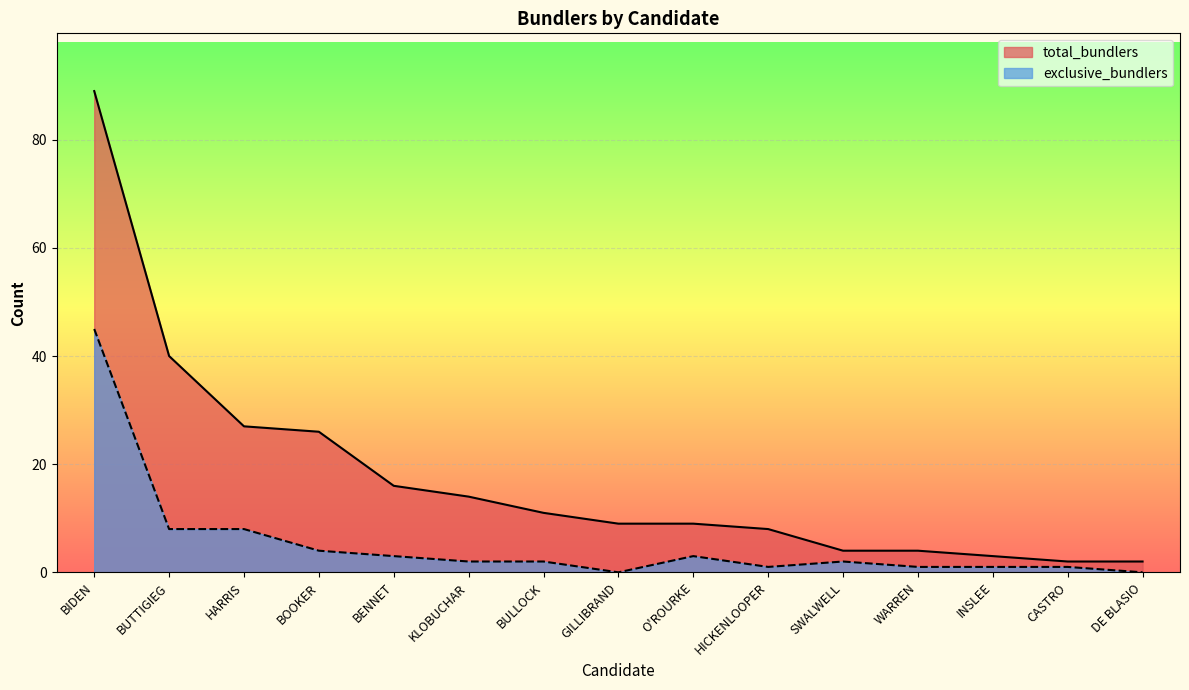

What is the spread (max minus min) of values at GILLIBRAND?

9